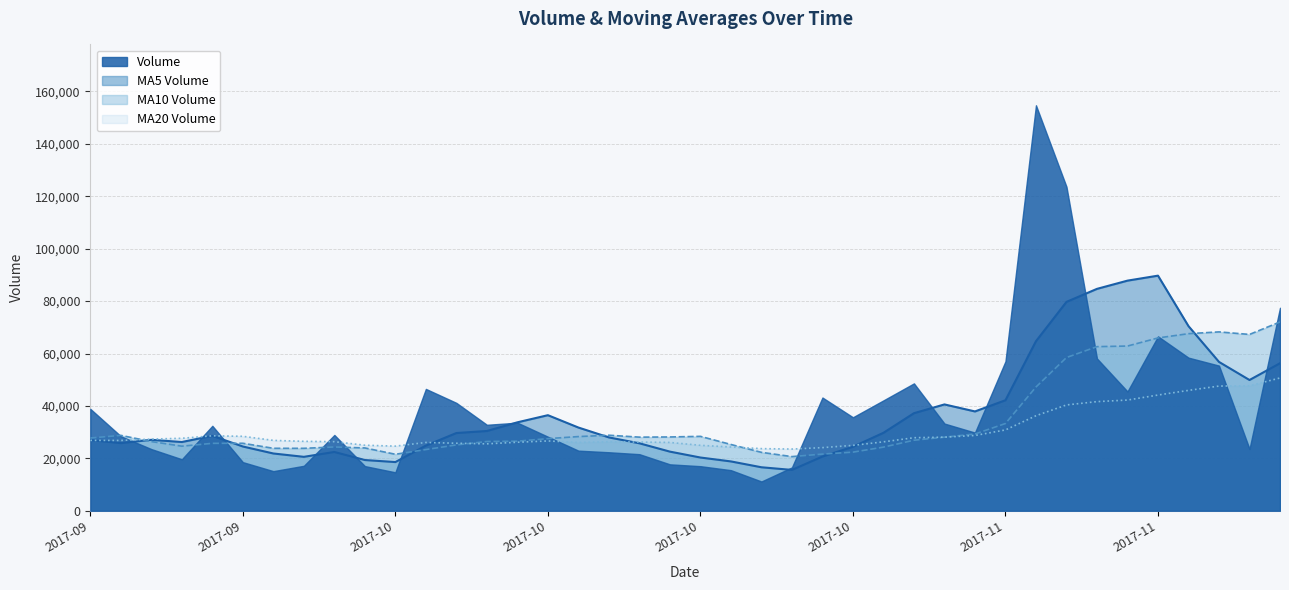

What is the value of the v_ma5 line point at the 4th from the left?

27076.2